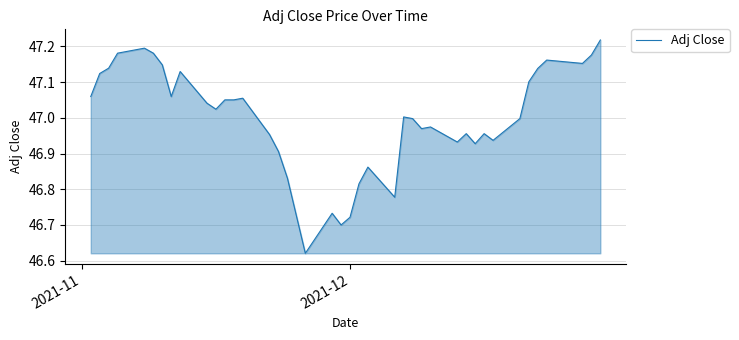

What is the difference between the maximum and minimum values?

0.6